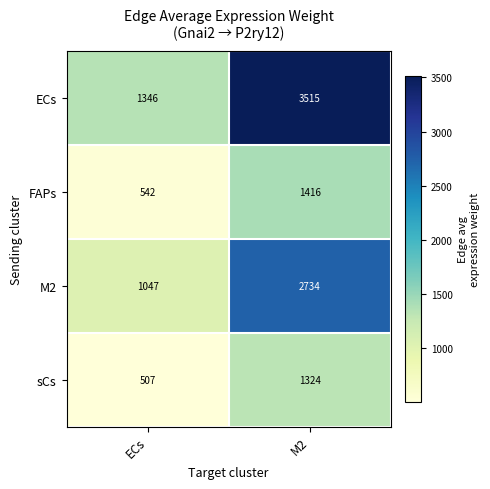

What is the total value across all series at M2?

8989